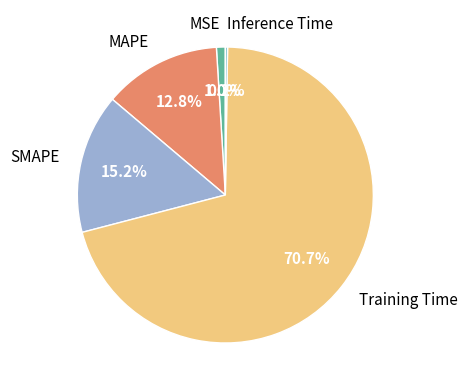

How much of the chart is everything except MAPE?

87.2%